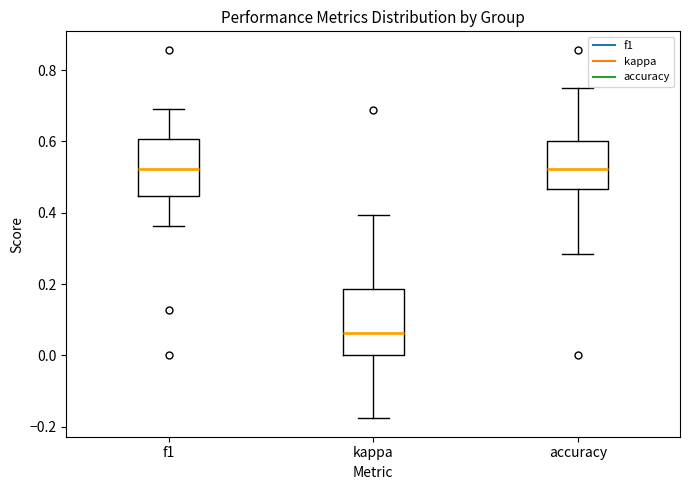

Reading left to right, transcribe this box plot: for each box, give where its median line is, the range the box spans, and where its two whiskers end, as read against the y-axis. The values are not printed on the chart, so give them approximately, as read against the axis.

f1: median 0.52, box 0.44 to 0.60, whiskers 0.36 to 0.70
kappa: median 0.06, box 0.00 to 0.18, whiskers -0.18 to 0.40
accuracy: median 0.52, box 0.46 to 0.60, whiskers 0.28 to 0.76